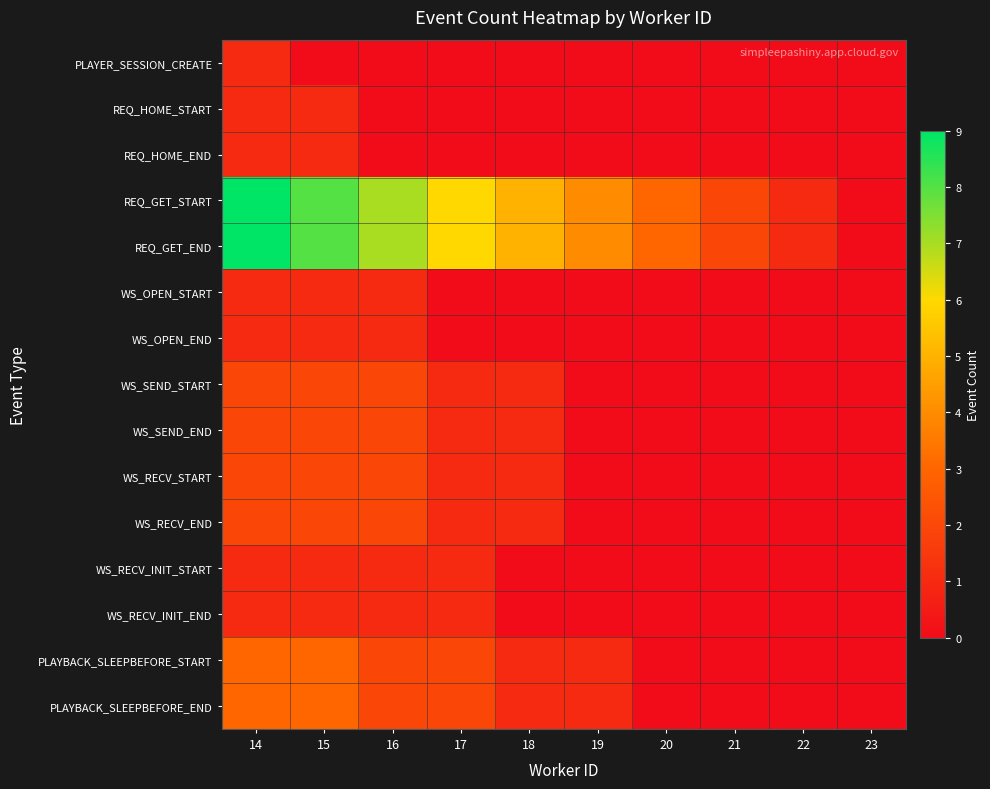

What is the total value across all series at 22?

2